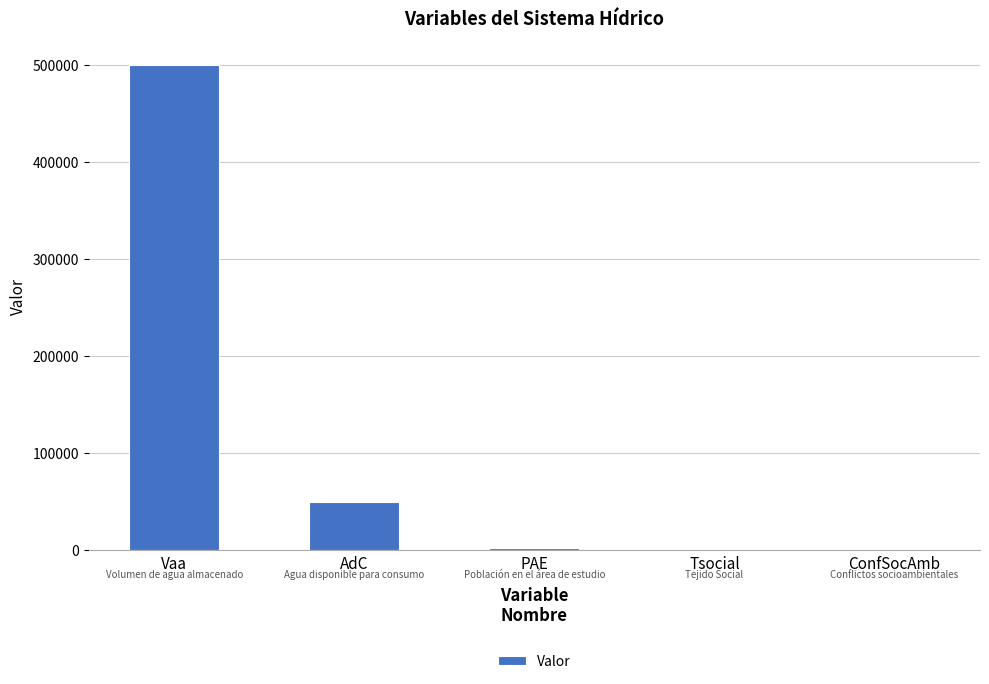

Approximately how many times larger is the value at Vaa compared to AdC?

10.0